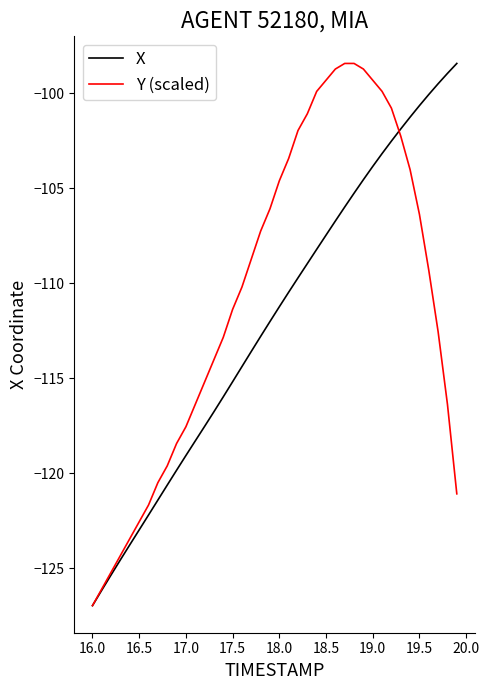

What is the difference between the second highest and minimum values in the X series?

28.0